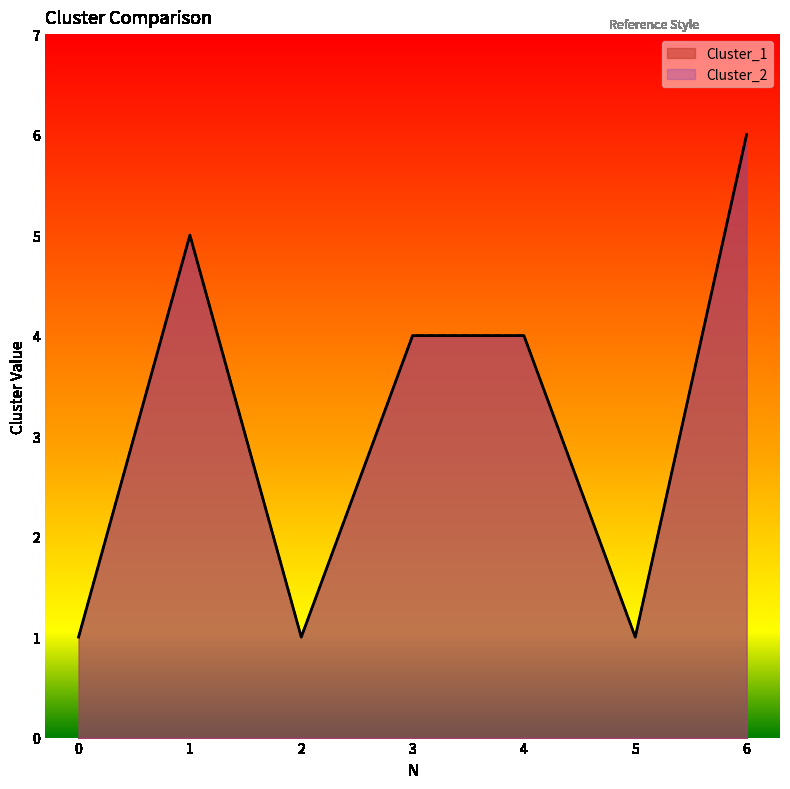

What is the sum of all Cluster_1 values?

22